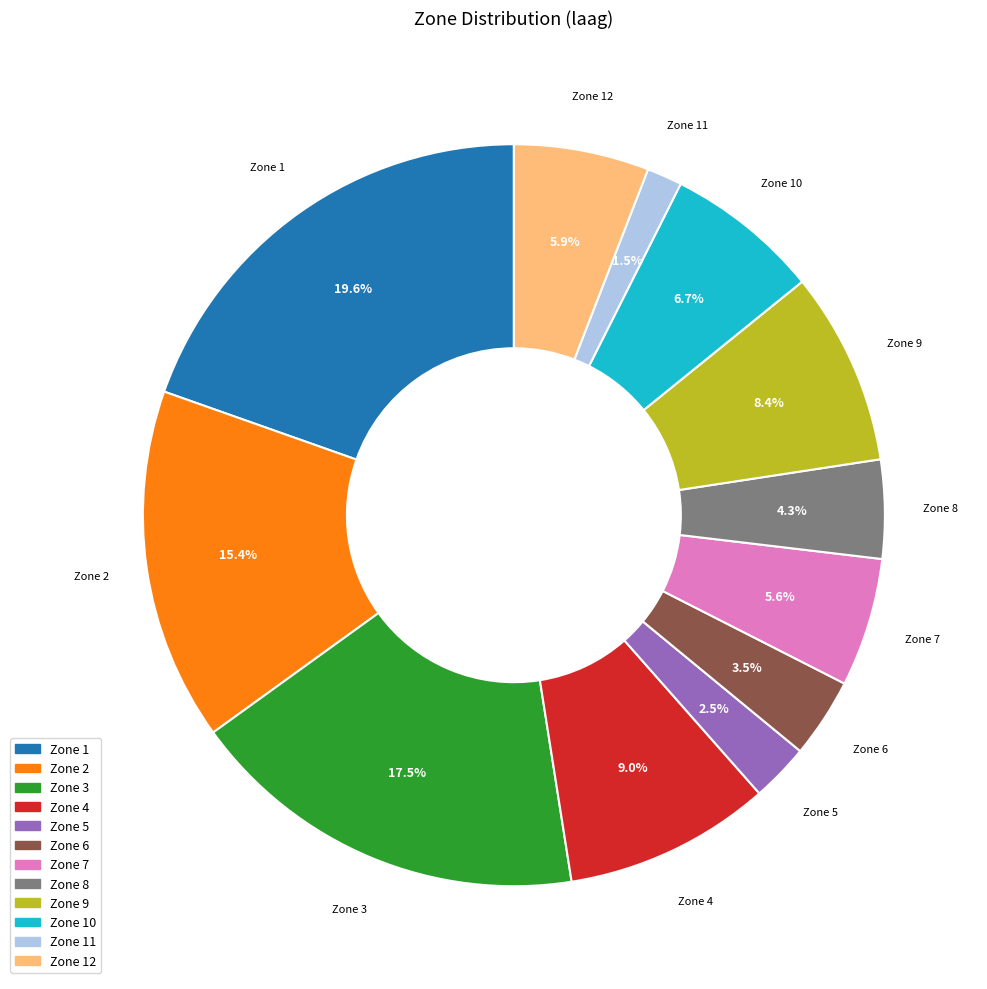

Is the sum of Zone 4 and Zone 5 greater than half?

No